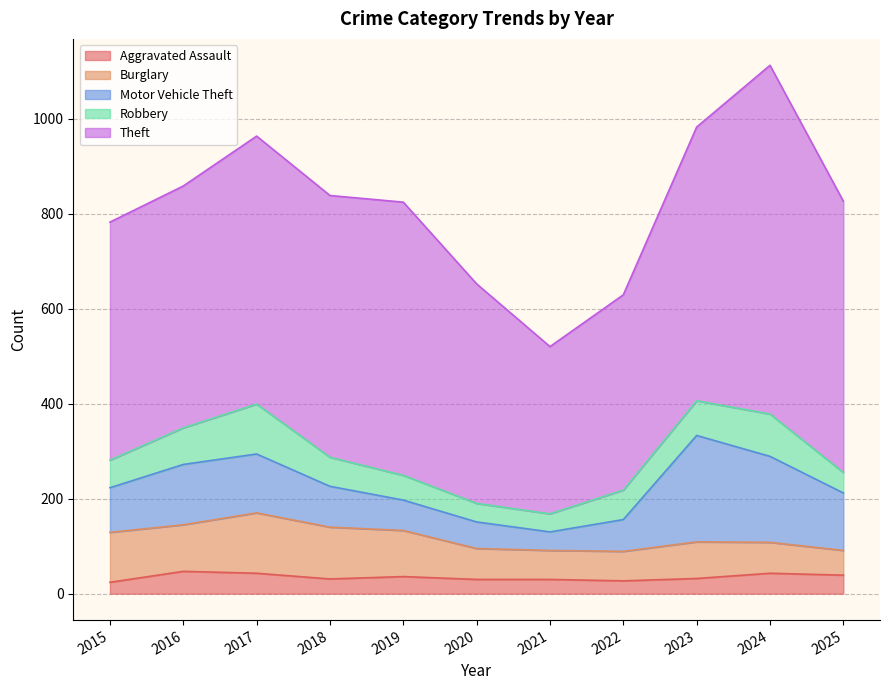

What are all the series names shown in the legend?

Aggravated Assault, Burglary, Motor Vehicle Theft, Robbery, Theft